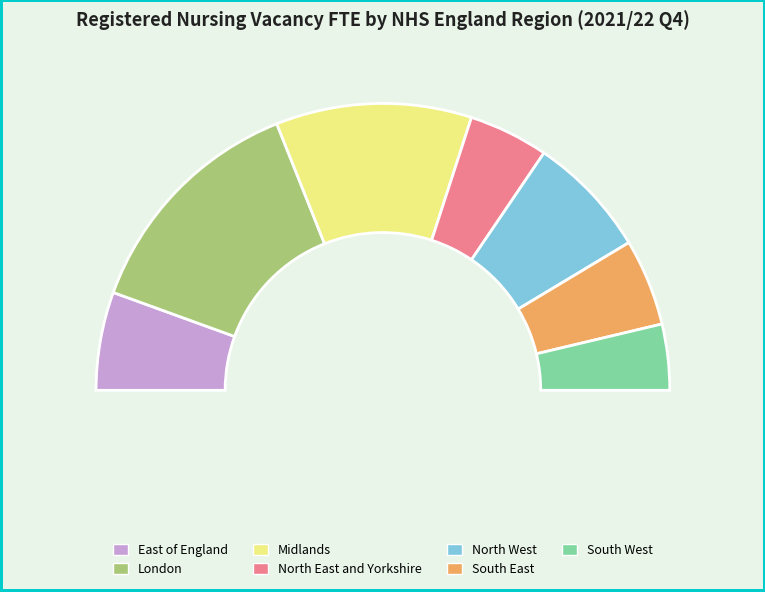

Does any single category account for the majority?

No